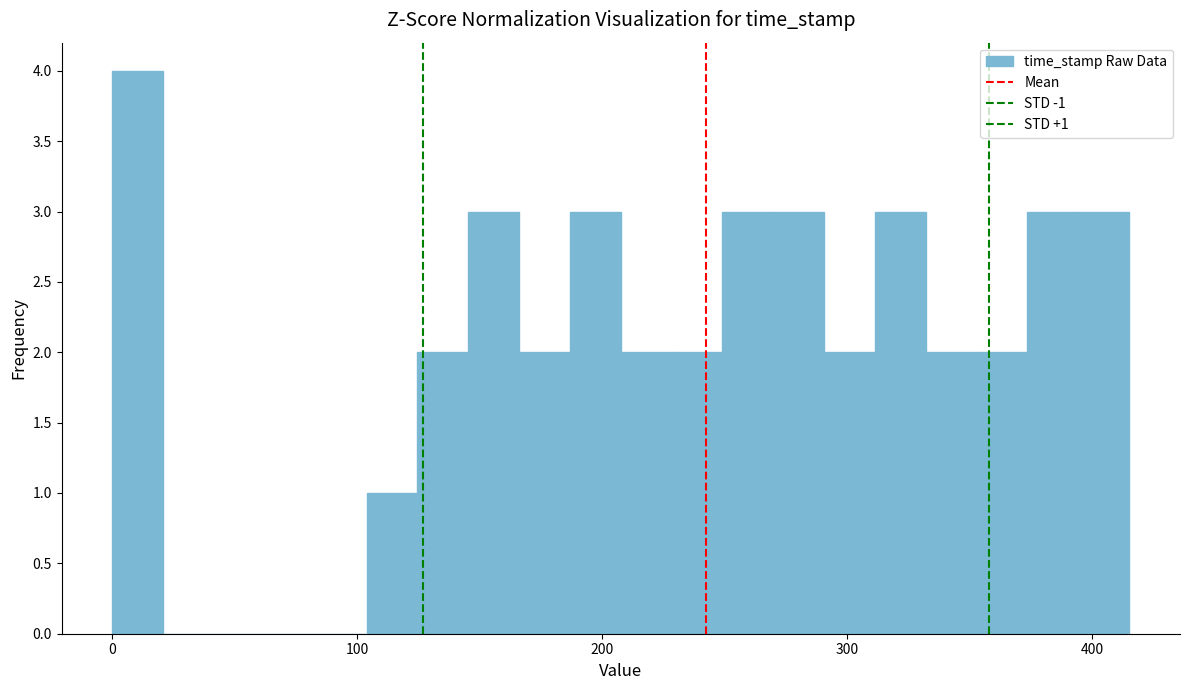

Around what value on the x-axis is the tallest bar? Give the approximate position of its centre, as read against the axis.

10